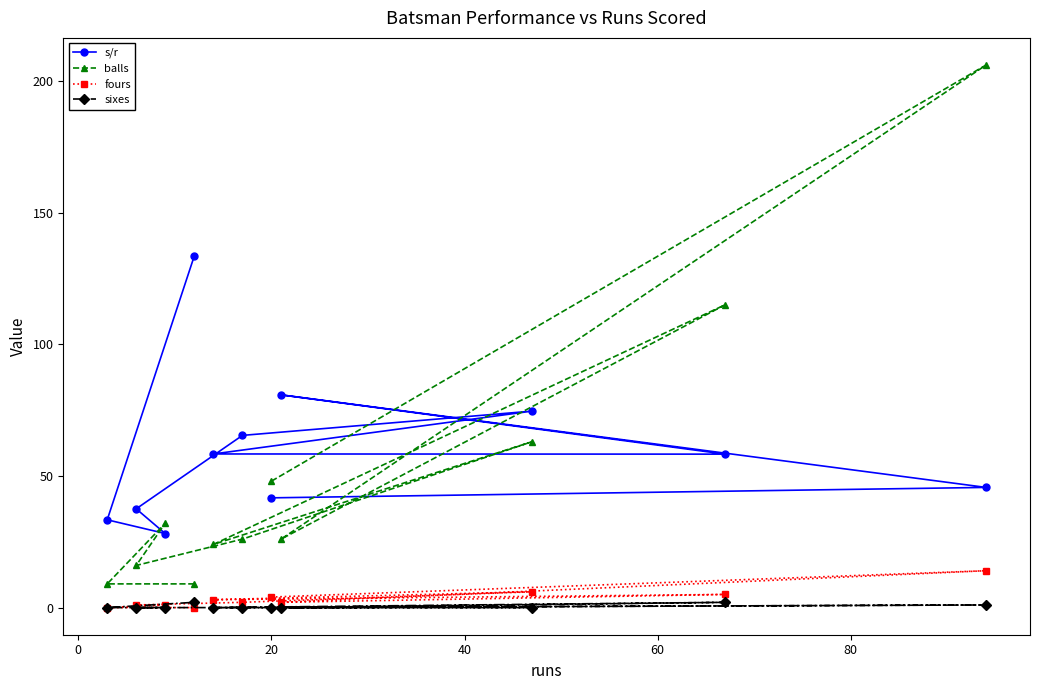

List the series in order of their peak value, lowest first.

sixes, fours, s/r, balls